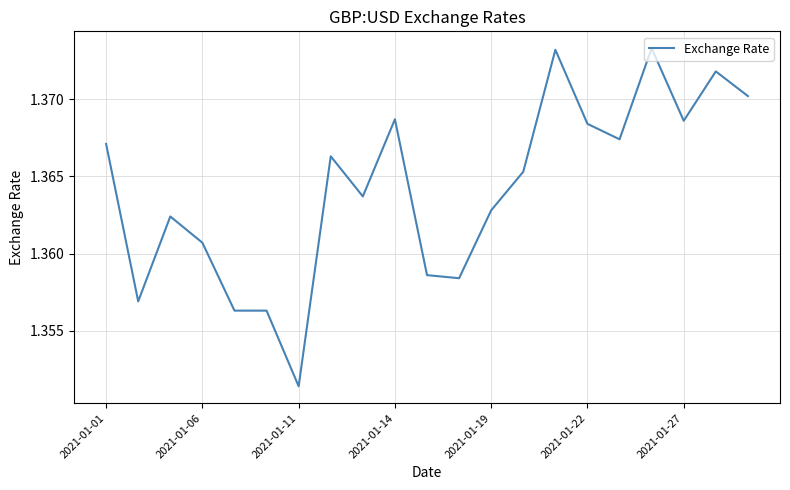

What is the smallest value displayed?

1.4